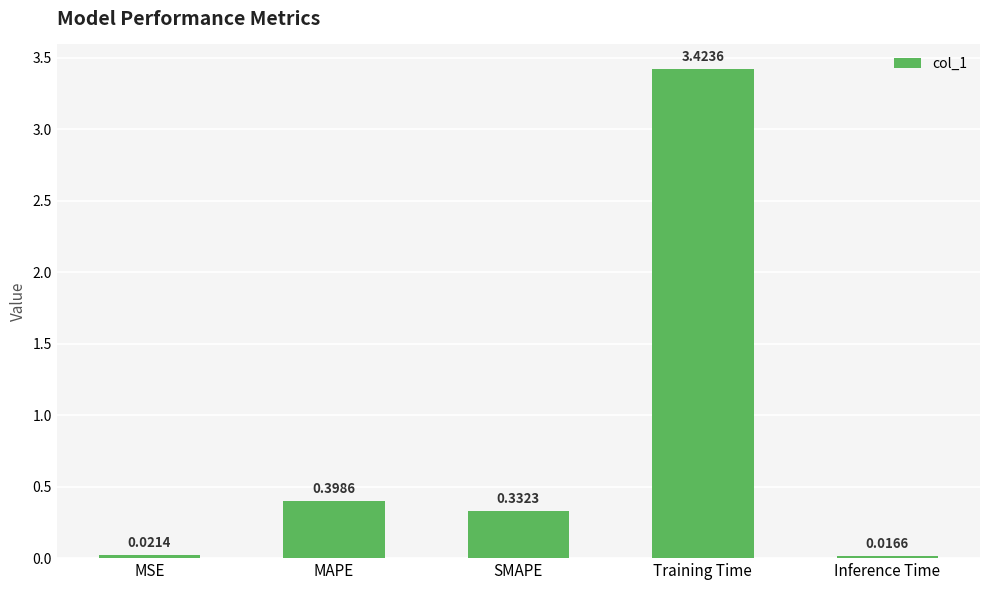

At which category does the chart reach its minimum across all series?

Inference Time